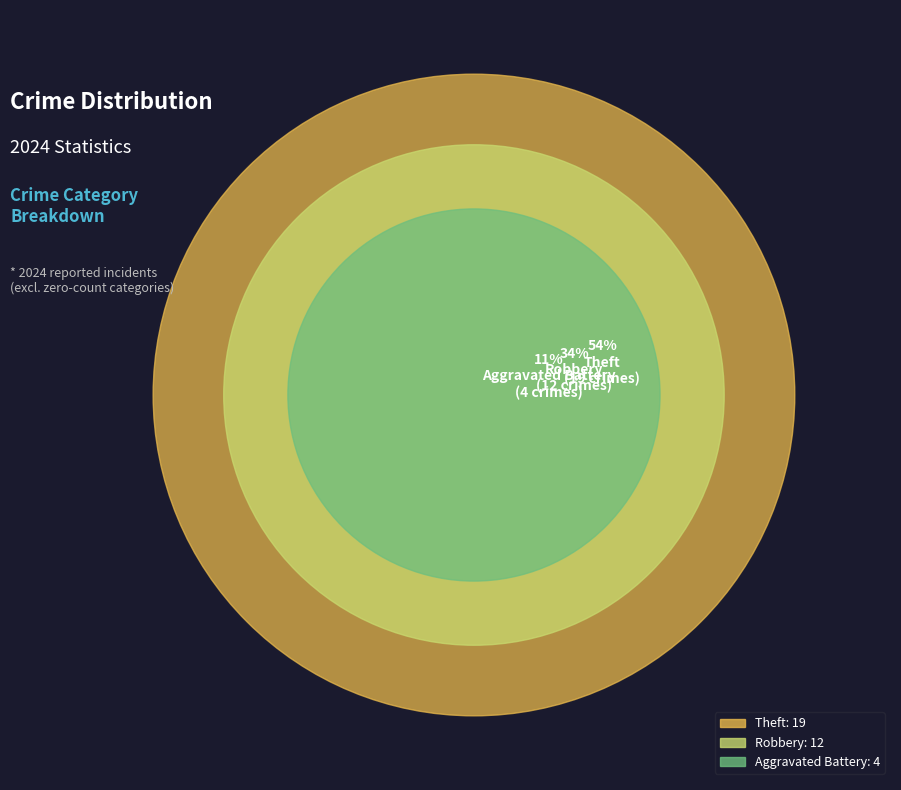

Combined, what portion of the pie is Robbery and Aggravated Battery?

45.7%